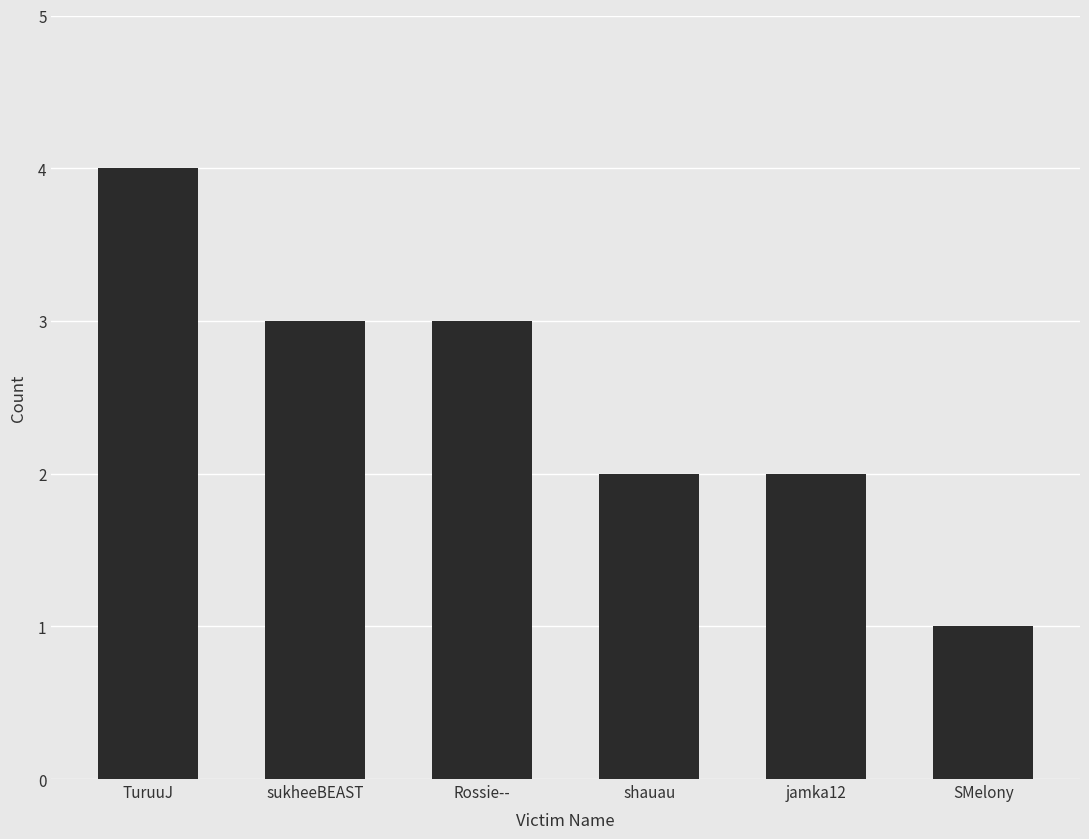

Between sukheeBEAST and TuruuJ, which is larger?

TuruuJ